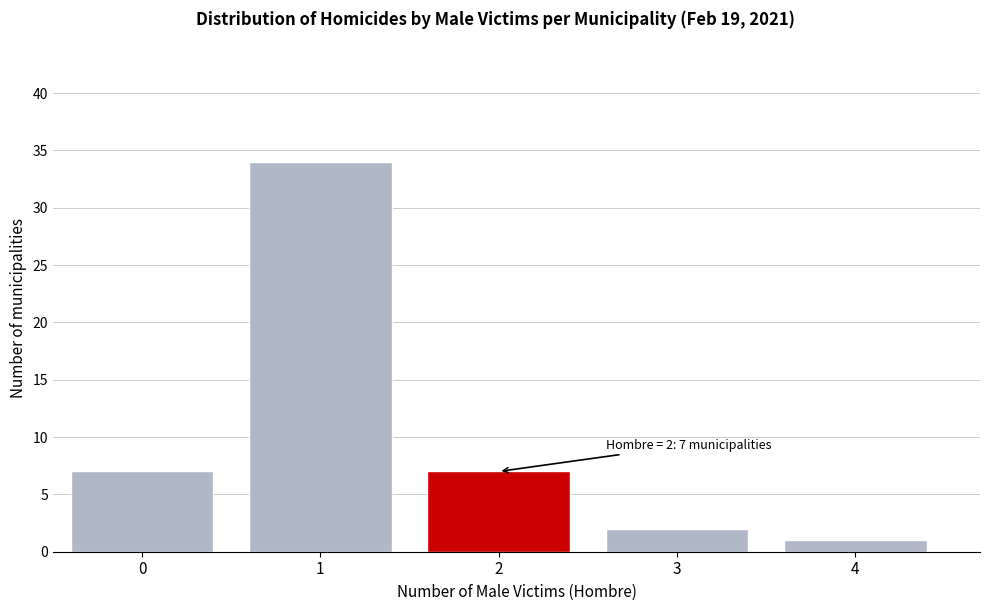

Reading right to left, list all the values displayed in this chart.

1	2	7	34	7